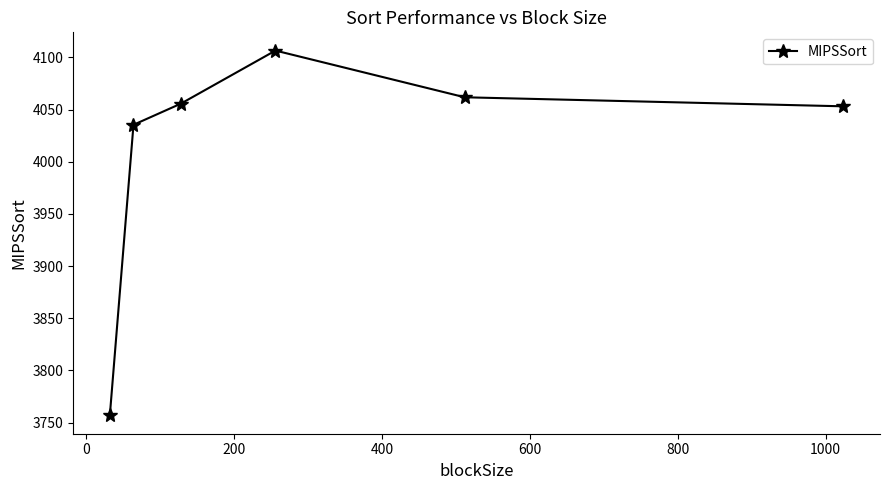

How many interior local peaks (higher than both neighbors) does the data have?

1